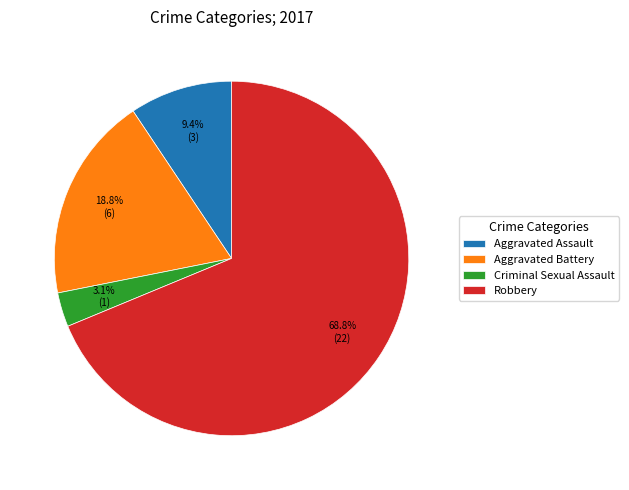

Count the number of slices in the pie.

4